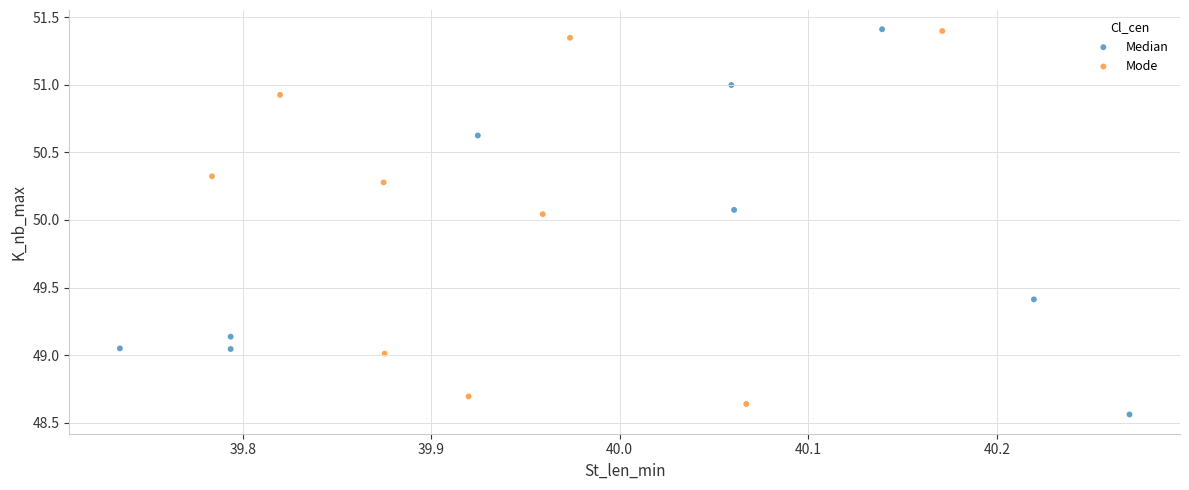

Which series has the largest Y range (max minus min)?

Median